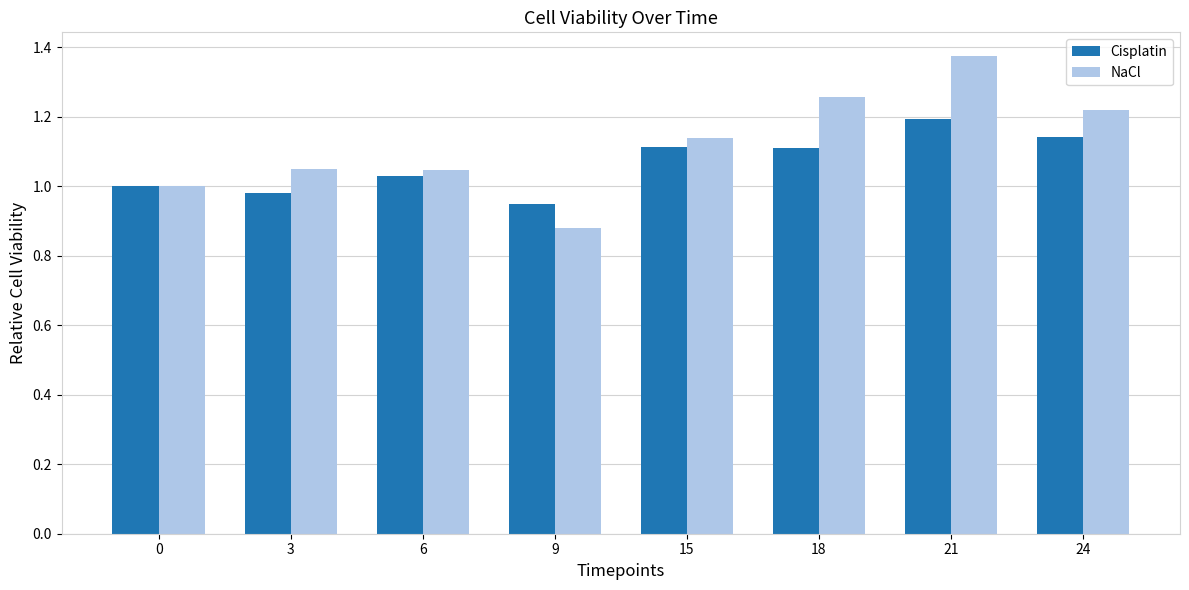

What is the sum of the NaCl values at 0 and 9?

1.9